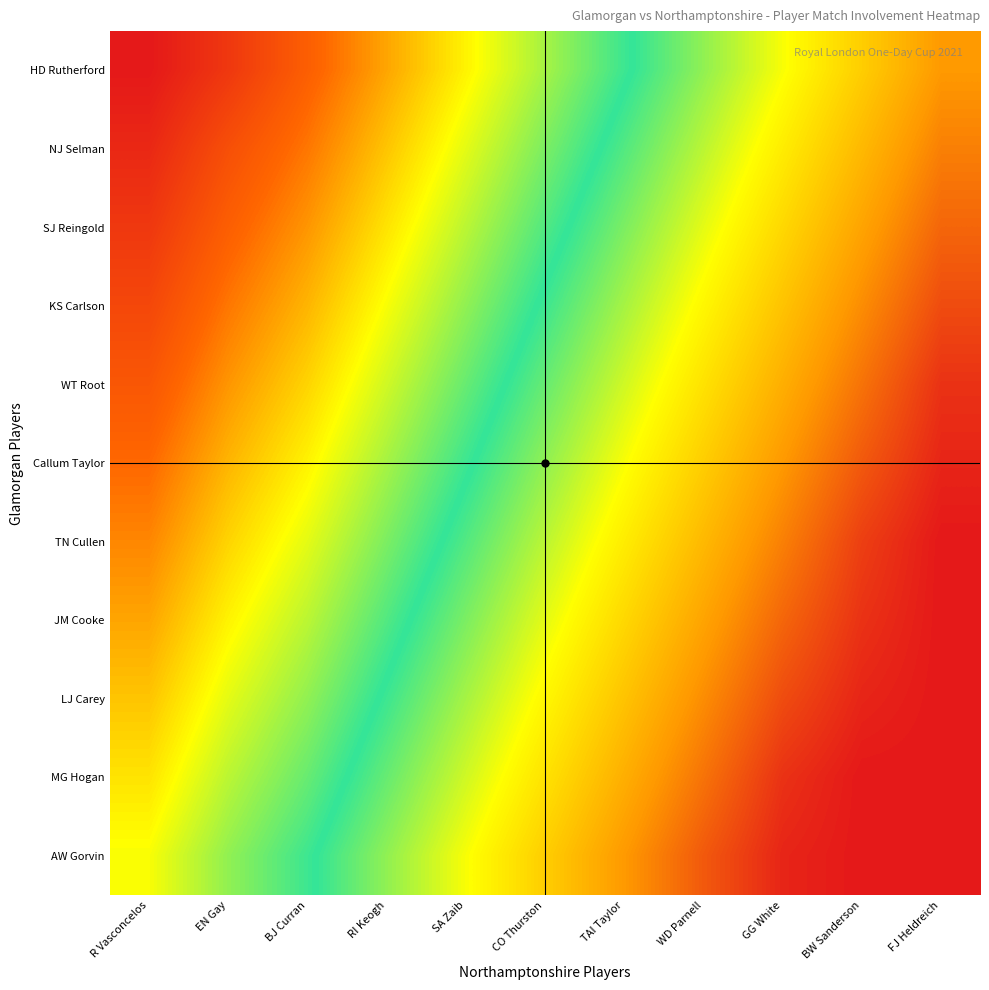

Reading right to left, extract all data points from this chart.

HD Rutherford: FJ Heldreich=10	BW Sanderson=15	GG White=20	WD Parnell=25	TAI Taylor=30	CO Thurston=35	SA Zaib=40	RI Keogh=45	BJ Curran=50	EN Gay=55	R Vasconcelos=59
NJ Selman: FJ Heldreich=8	BW Sanderson=13	GG White=18	WD Parnell=23	TAI Taylor=28	CO Thurston=33	SA Zaib=38	RI Keogh=43	BJ Curran=48	EN Gay=52	R Vasconcelos=57
SJ Reingold: FJ Heldreich=6	BW Sanderson=11	GG White=16	WD Parnell=21	TAI Taylor=26	CO Thurston=31	SA Zaib=36	RI Keogh=41	BJ Curran=46	EN Gay=50	R Vasconcelos=55
KS Carlson: FJ Heldreich=4	BW Sanderson=9	GG White=14	WD Parnell=19	TAI Taylor=24	CO Thurston=29	SA Zaib=34	RI Keogh=39	BJ Curran=44	EN Gay=48	R Vasconcelos=53
WT Root: FJ Heldreich=2	BW Sanderson=7	GG White=12	WD Parnell=17	TAI Taylor=22	CO Thurston=27	SA Zaib=32	RI Keogh=37	BJ Curran=42	EN Gay=46	R Vasconcelos=51
Callum Taylor: FJ Heldreich=1	BW Sanderson=5	GG White=10	WD Parnell=15	TAI Taylor=20	CO Thurston=25	SA Zaib=30	RI Keogh=35	BJ Curran=40	EN Gay=44	R Vasconcelos=49
TN Cullen: FJ Heldreich=0	BW Sanderson=3	GG White=8	WD Parnell=13	TAI Taylor=18	CO Thurston=23	SA Zaib=28	RI Keogh=33	BJ Curran=38	EN Gay=42	R Vasconcelos=47
JM Cooke: FJ Heldreich=0	BW Sanderson=2	GG White=6	WD Parnell=11	TAI Taylor=16	CO Thurston=21	SA Zaib=26	RI Keogh=31	BJ Curran=36	EN Gay=40	R Vasconcelos=45
LJ Carey: FJ Heldreich=0	BW Sanderson=1	GG White=4	WD Parnell=9	TAI Taylor=14	CO Thurston=19	SA Zaib=24	RI Keogh=29	BJ Curran=34	EN Gay=38	R Vasconcelos=43
MG Hogan: FJ Heldreich=0	BW Sanderson=0	GG White=2	WD Parnell=7	TAI Taylor=12	CO Thurston=17	SA Zaib=22	RI Keogh=27	BJ Curran=32	EN Gay=36	R Vasconcelos=41
AW Gorvin: FJ Heldreich=0	BW Sanderson=0	GG White=1	WD Parnell=5	TAI Taylor=10	CO Thurston=15	SA Zaib=20	RI Keogh=25	BJ Curran=30	EN Gay=34	R Vasconcelos=39